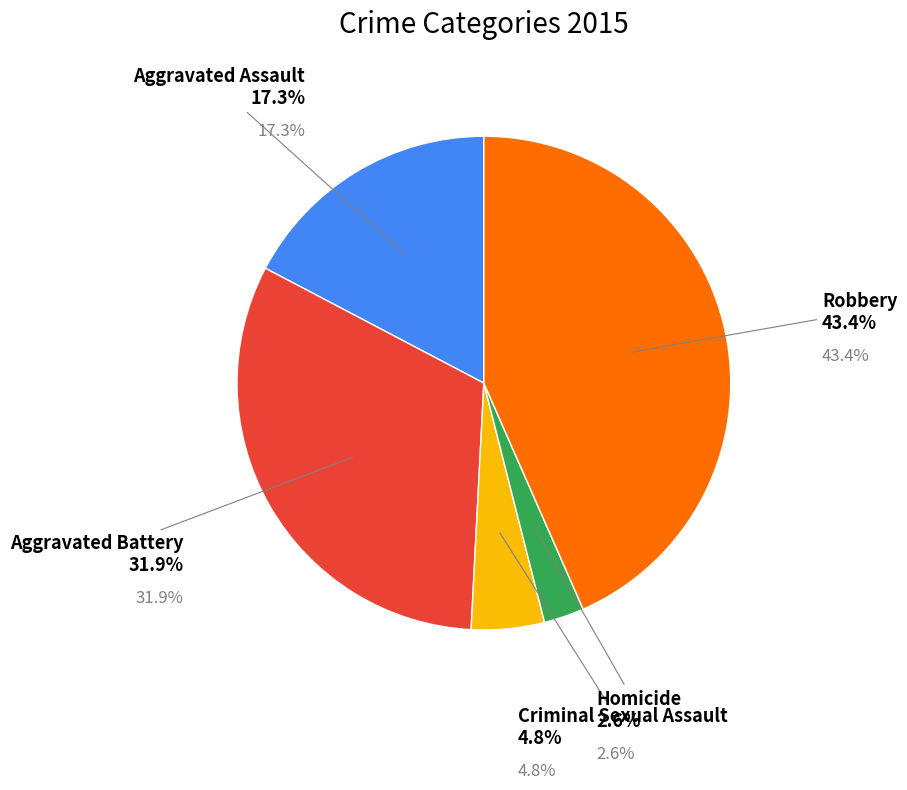

Is it true that Robbery is 58% of the pie?

False